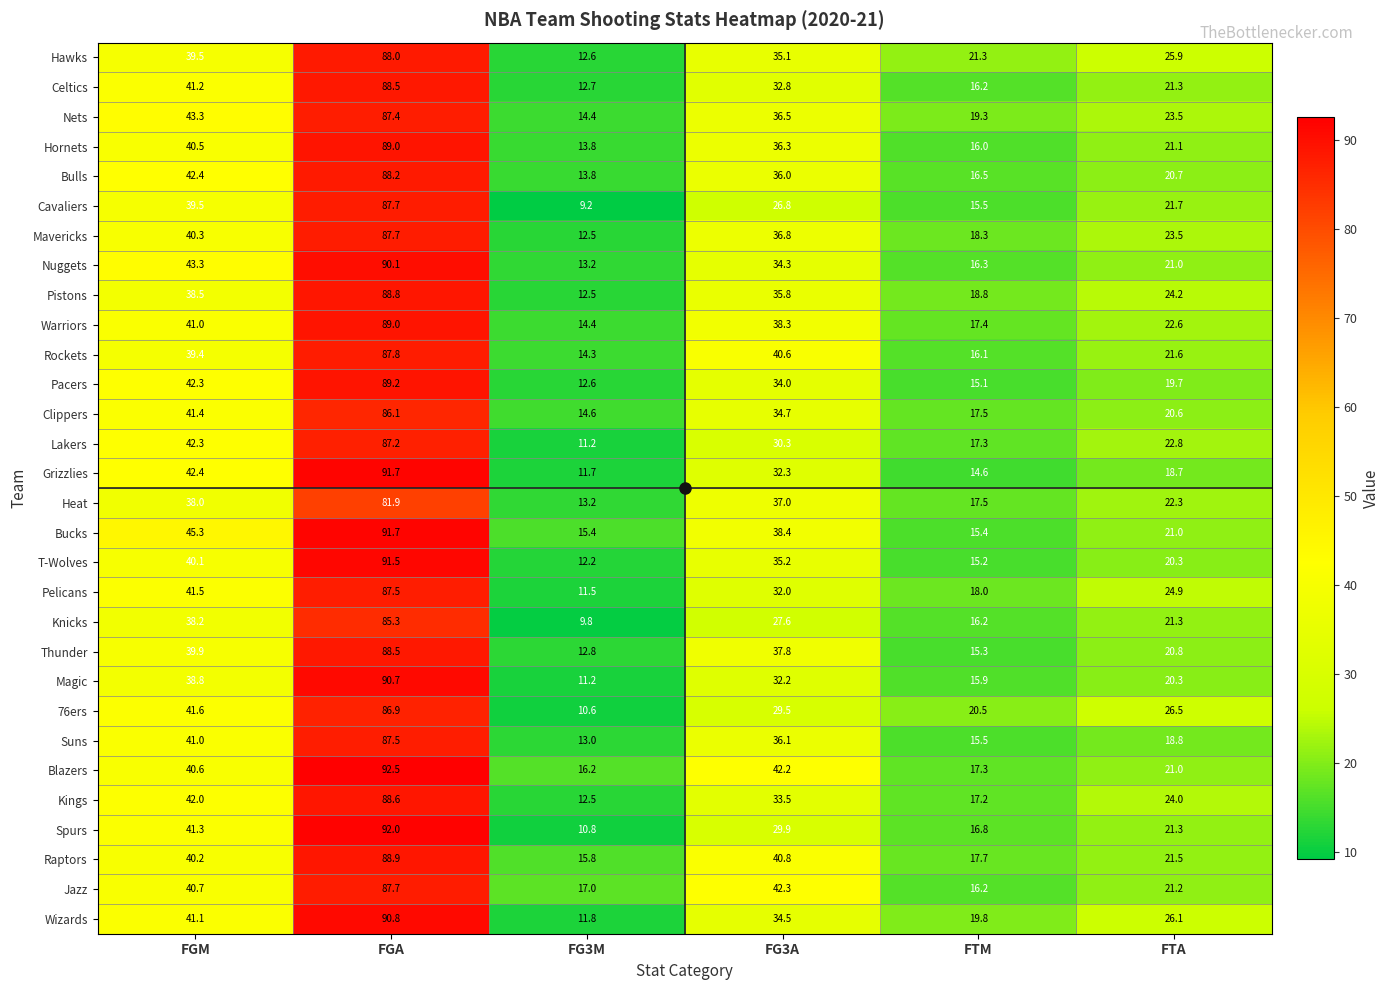

At which category does the chart reach its peak across all series?

FGA